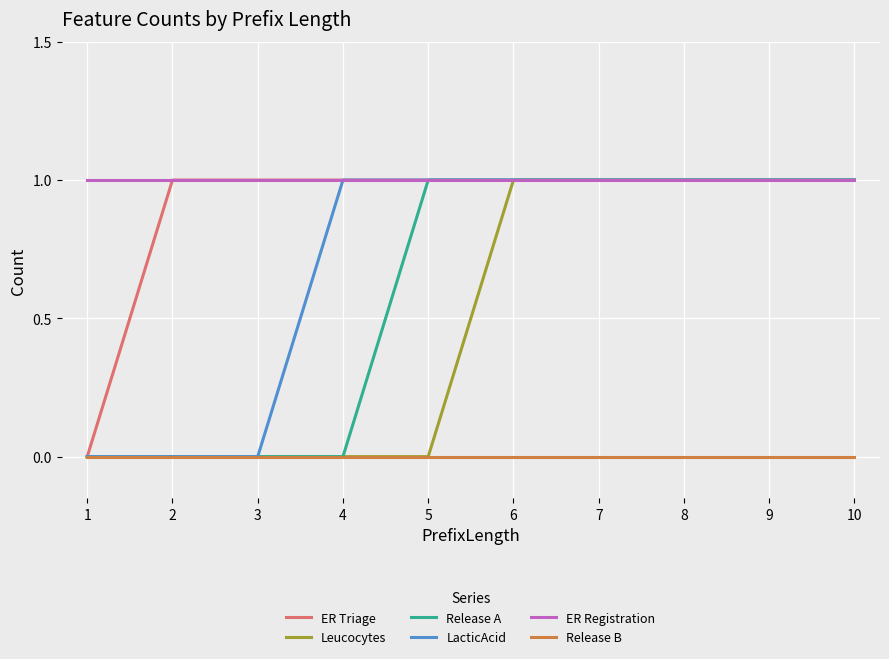

The ER Triage series shows 1 at 3. True or false?

True